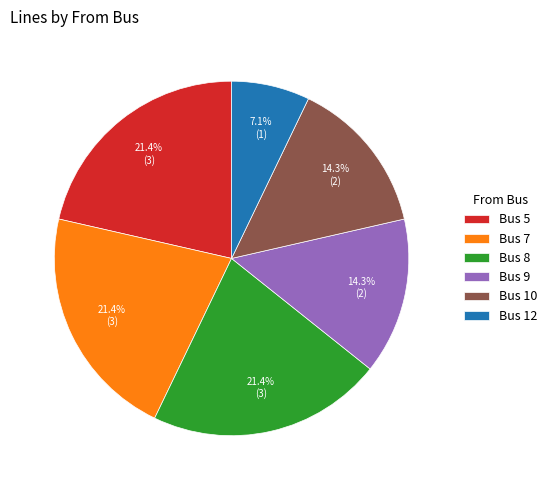

What portion of the pie excludes Bus 9?

85.7%